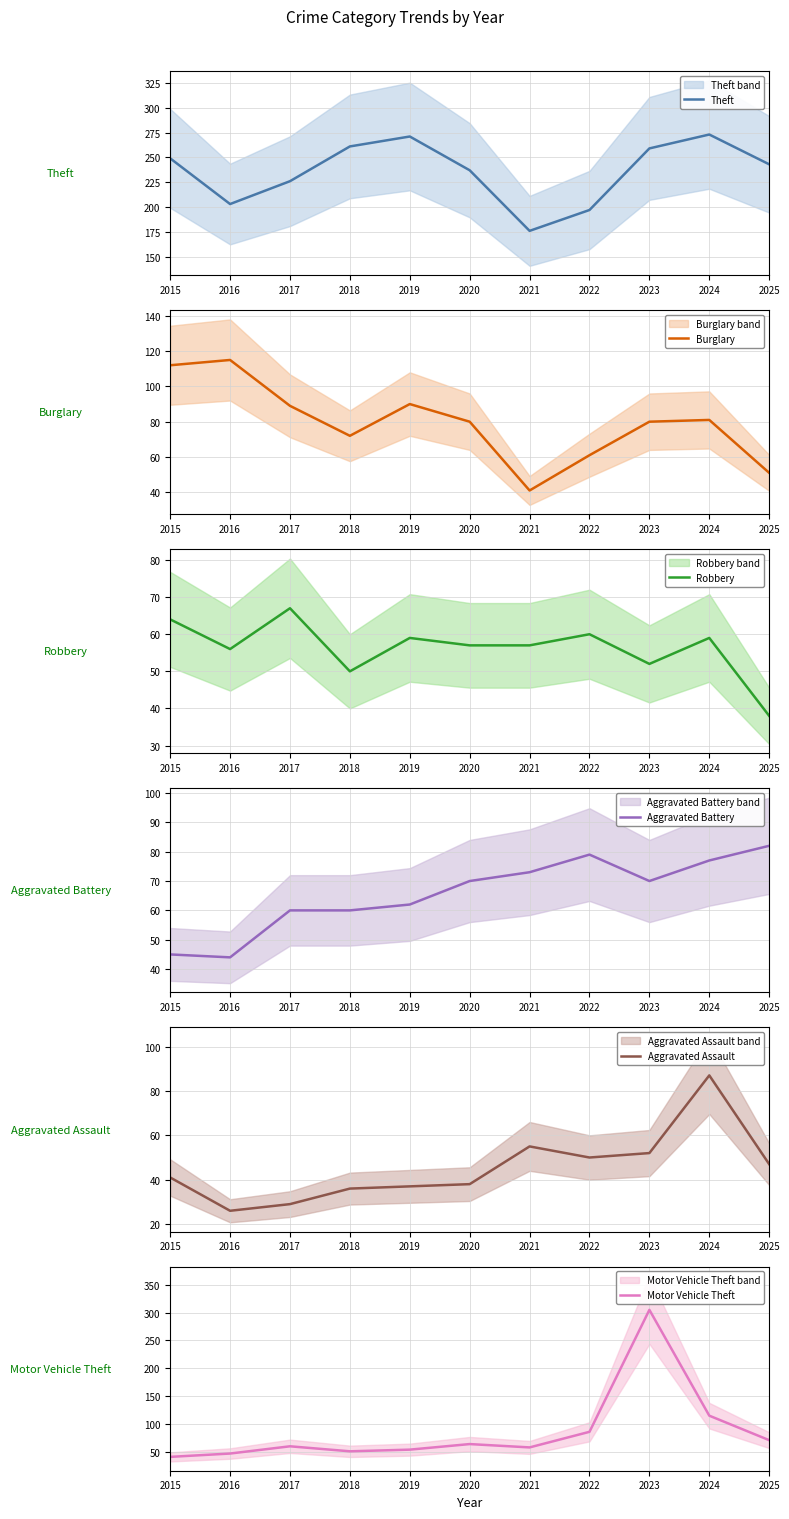

What is the value of the Theft point at the 9th from the left?

259